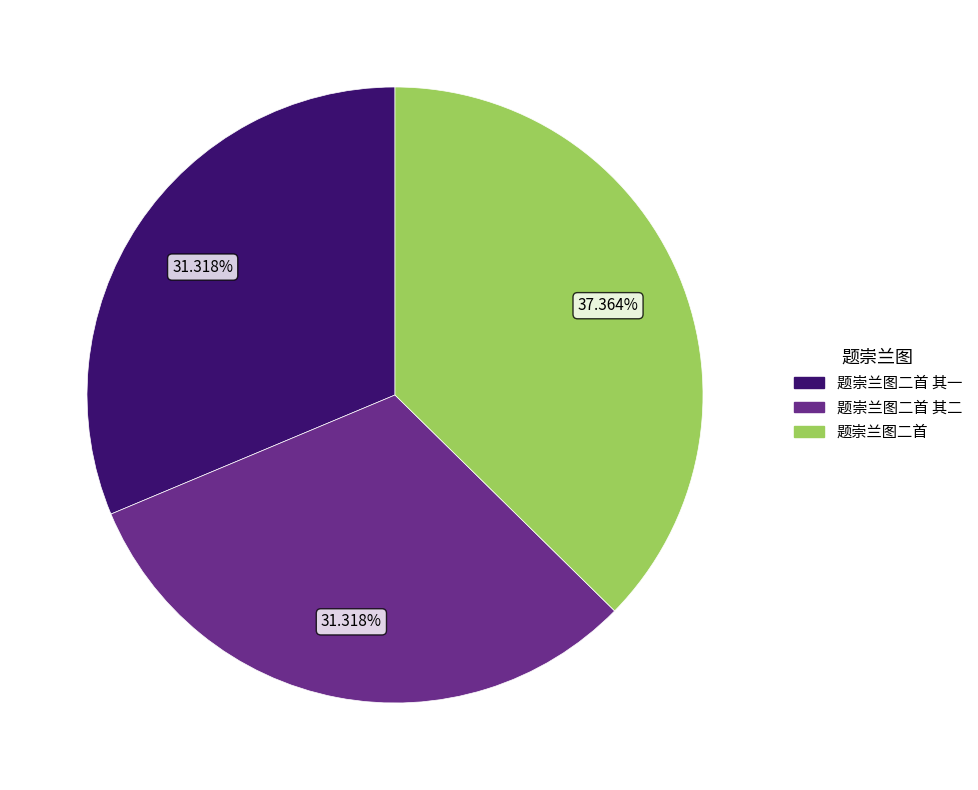

Is there any slice that represents more than half of the pie?

No